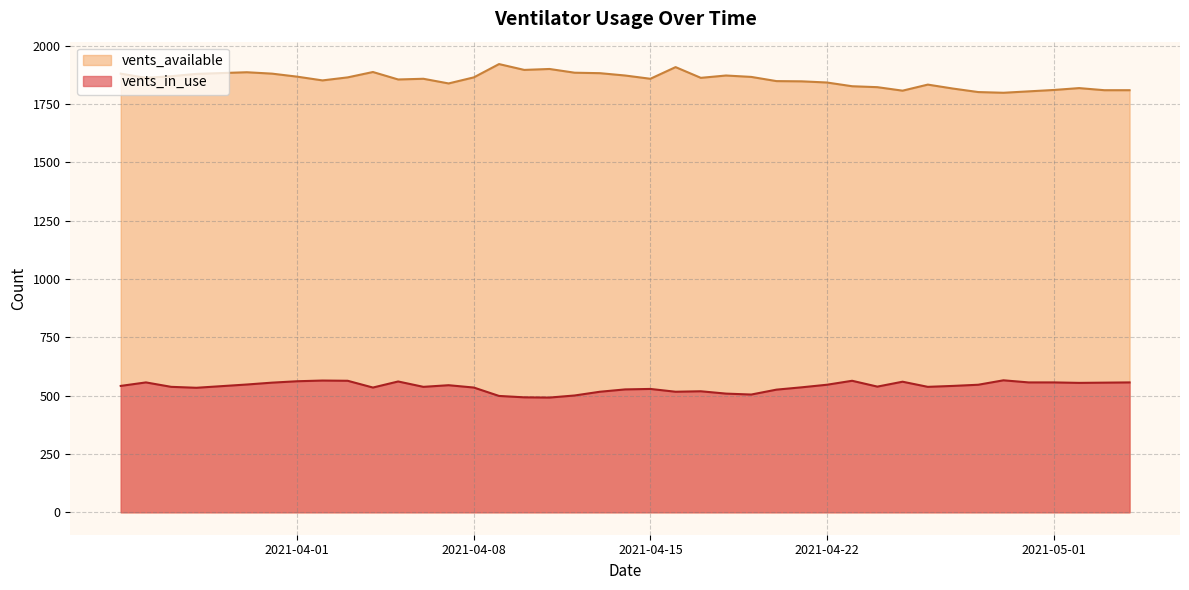

At 2020-06-01, list the series in order from smallest to largest.

vents_in_use, vents_available